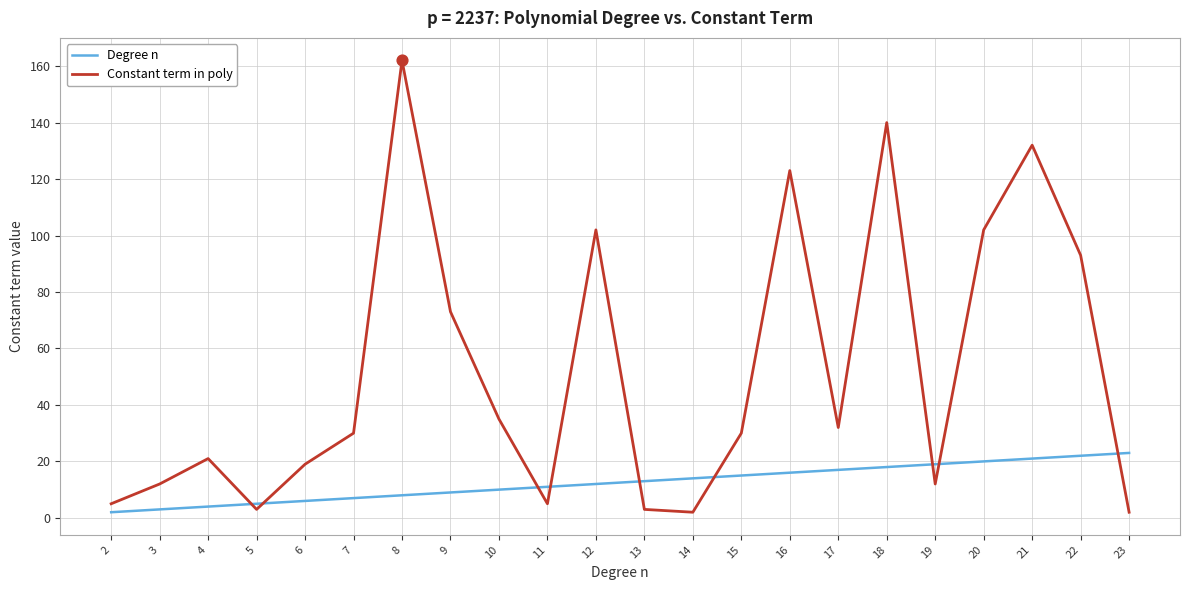

Which series has the largest total across all categories?

Constant term in poly